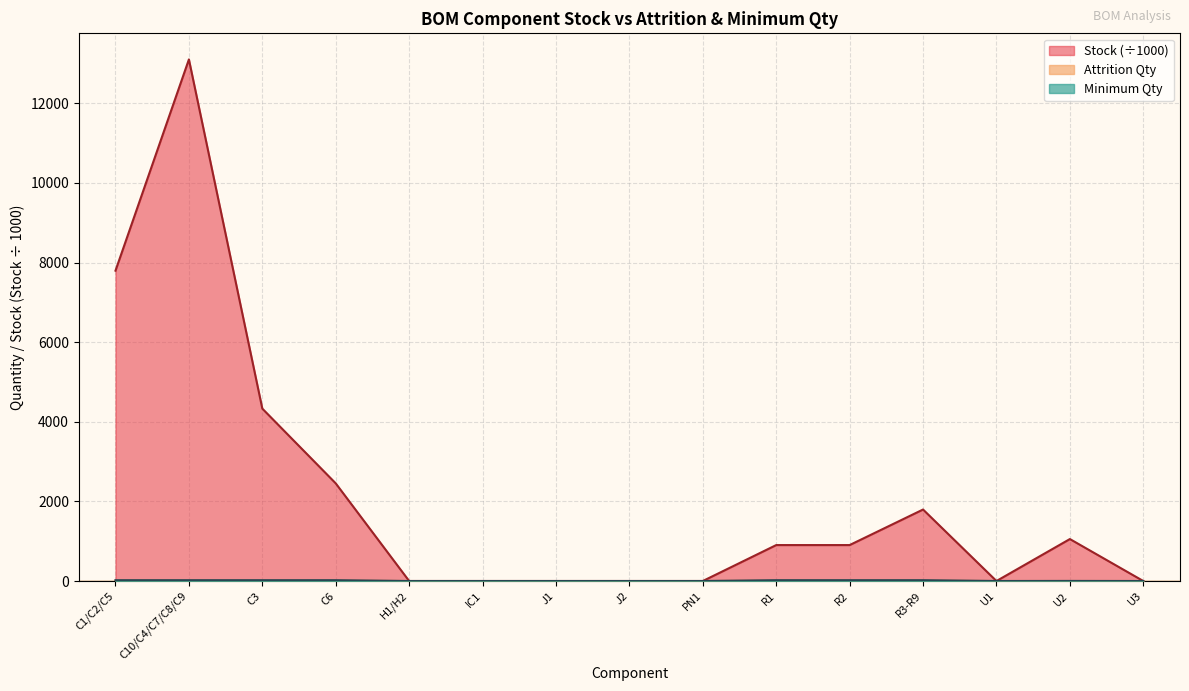

In Attrition Qty, how many points are higher than both neighbors (excluding endpoints)?

1